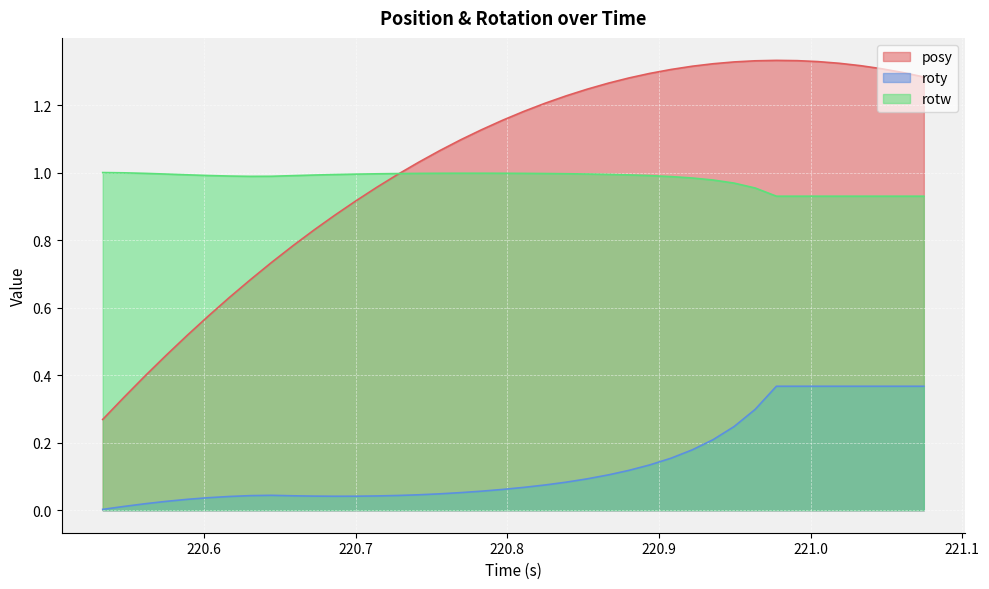

Which series has the largest range (max minus min)?

posy